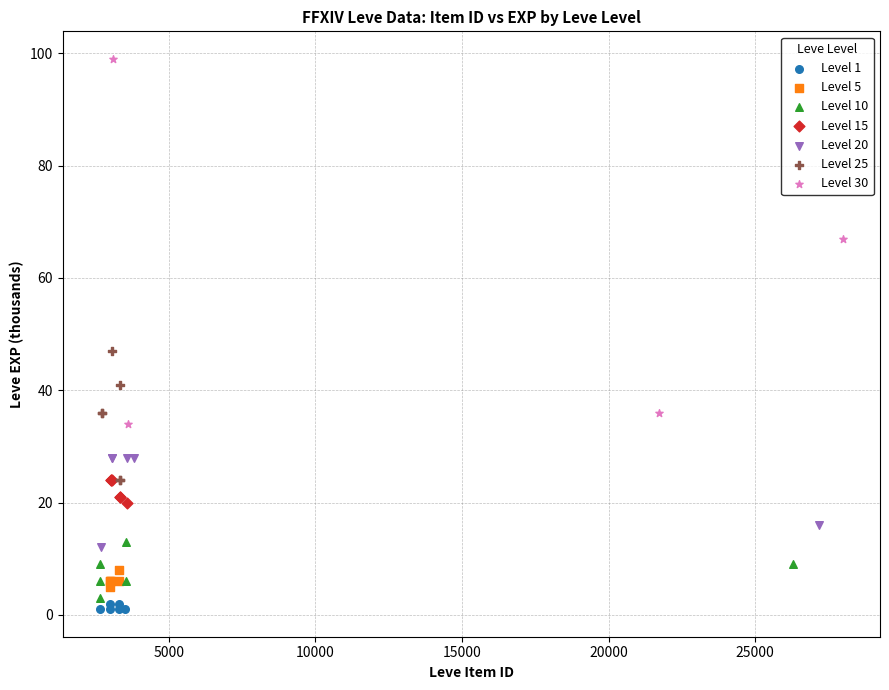

Which series reaches the maximum Y coordinate?

Level 30